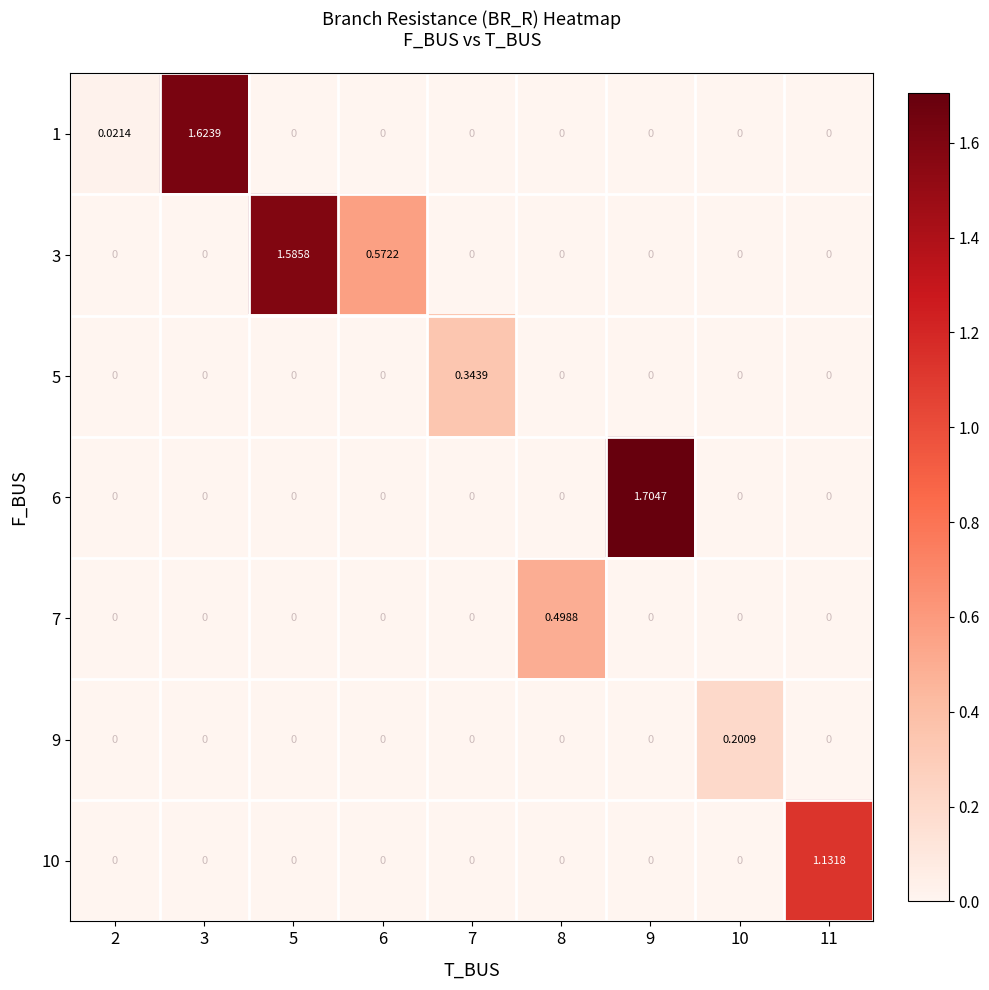

The value of 10 at 5 is 0.6. True or false?

False